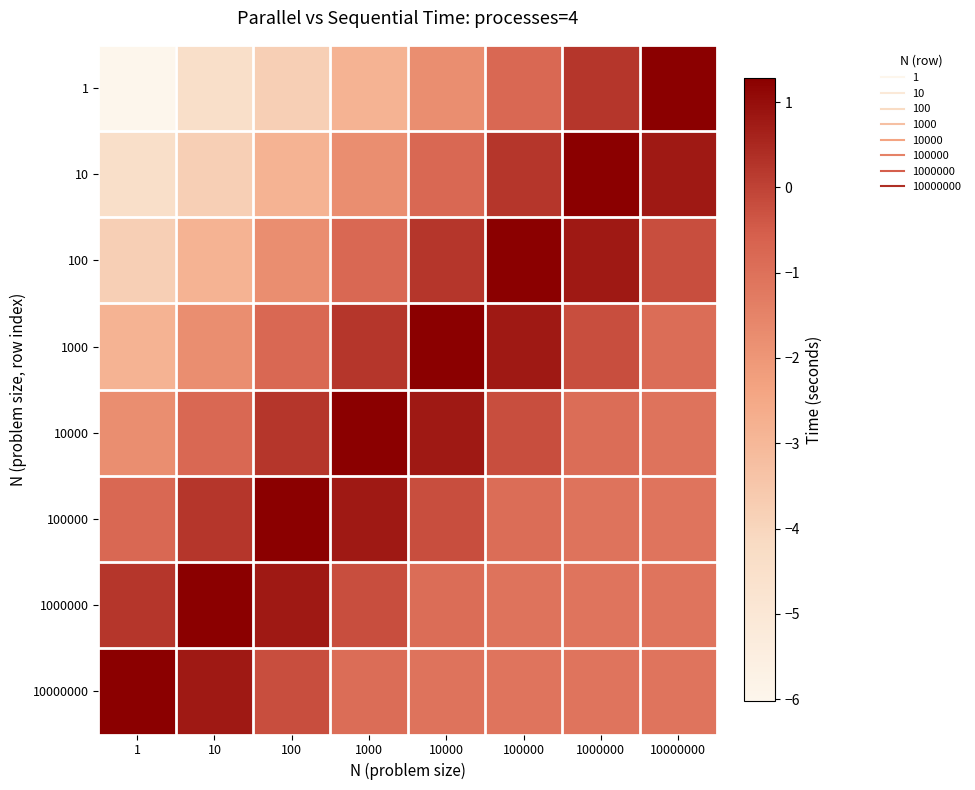

At which category does the chart reach its peak across all series?

10000000